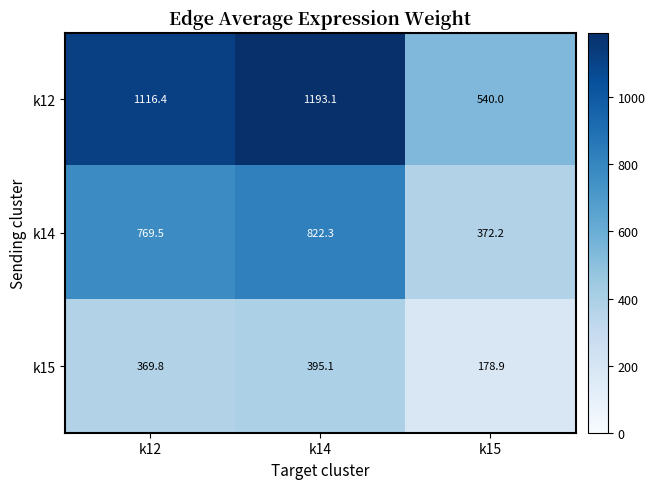

Count the number of categories in the chart.

3